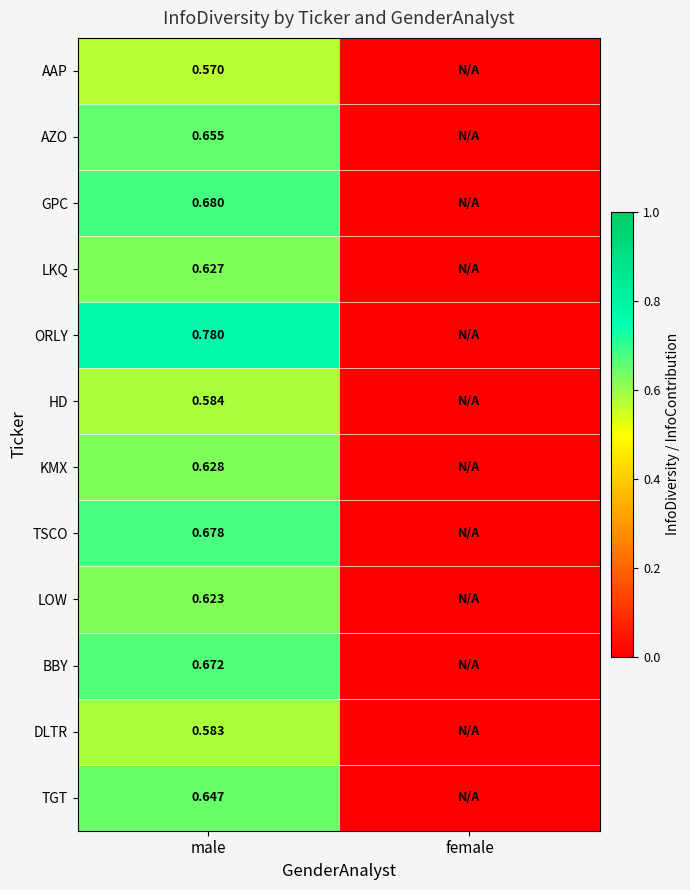

At male, list the series in order from smallest to largest.

AAP, DLTR, HD, LOW, LKQ, KMX, TGT, AZO, BBY, TSCO, GPC, ORLY